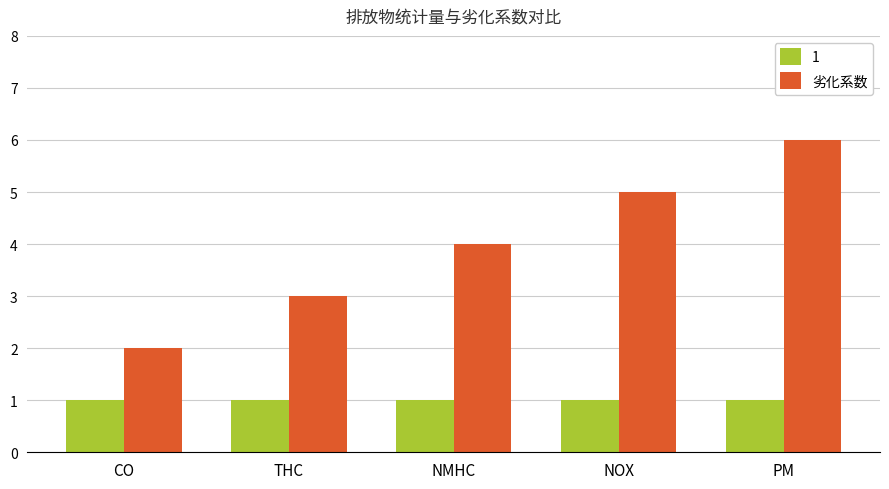

What is the label of the 2nd bar from the left?

THC